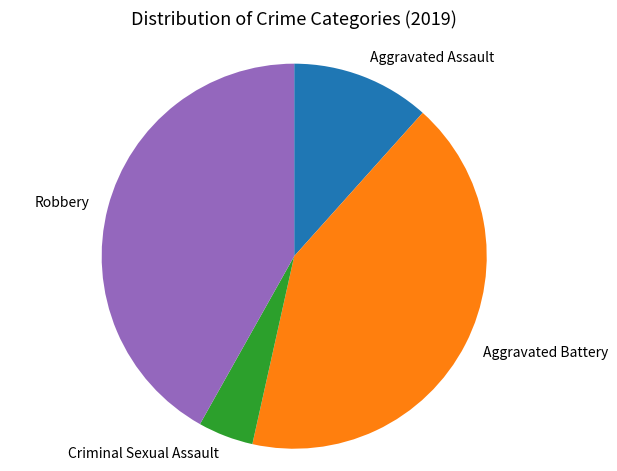

What is the ratio of the value at Robbery to the value at Criminal Sexual Assault?

9.0